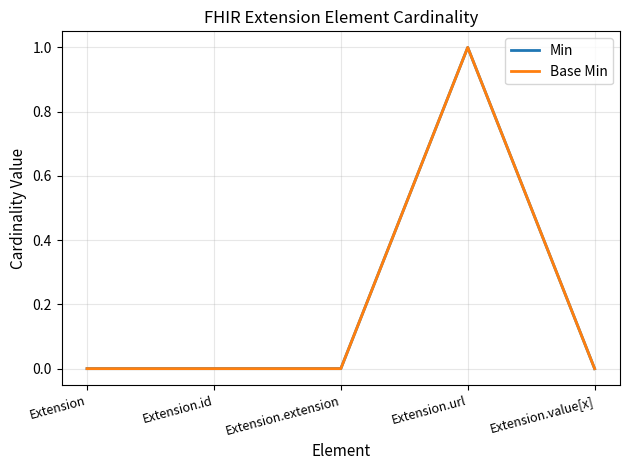

Which series changed the most between Extension.id and Extension.url?

Min